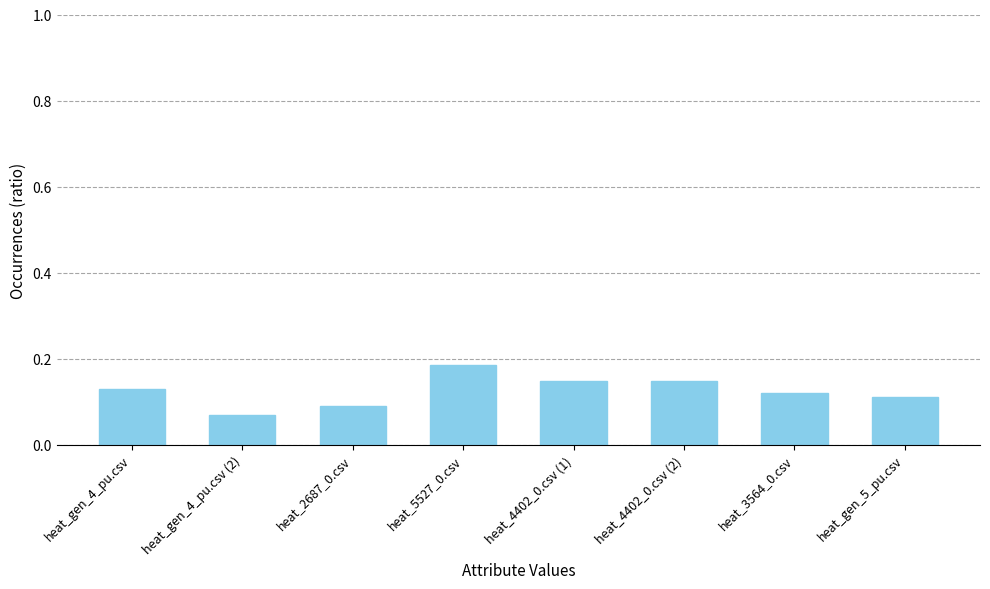

What is the sum of all values?

1.0